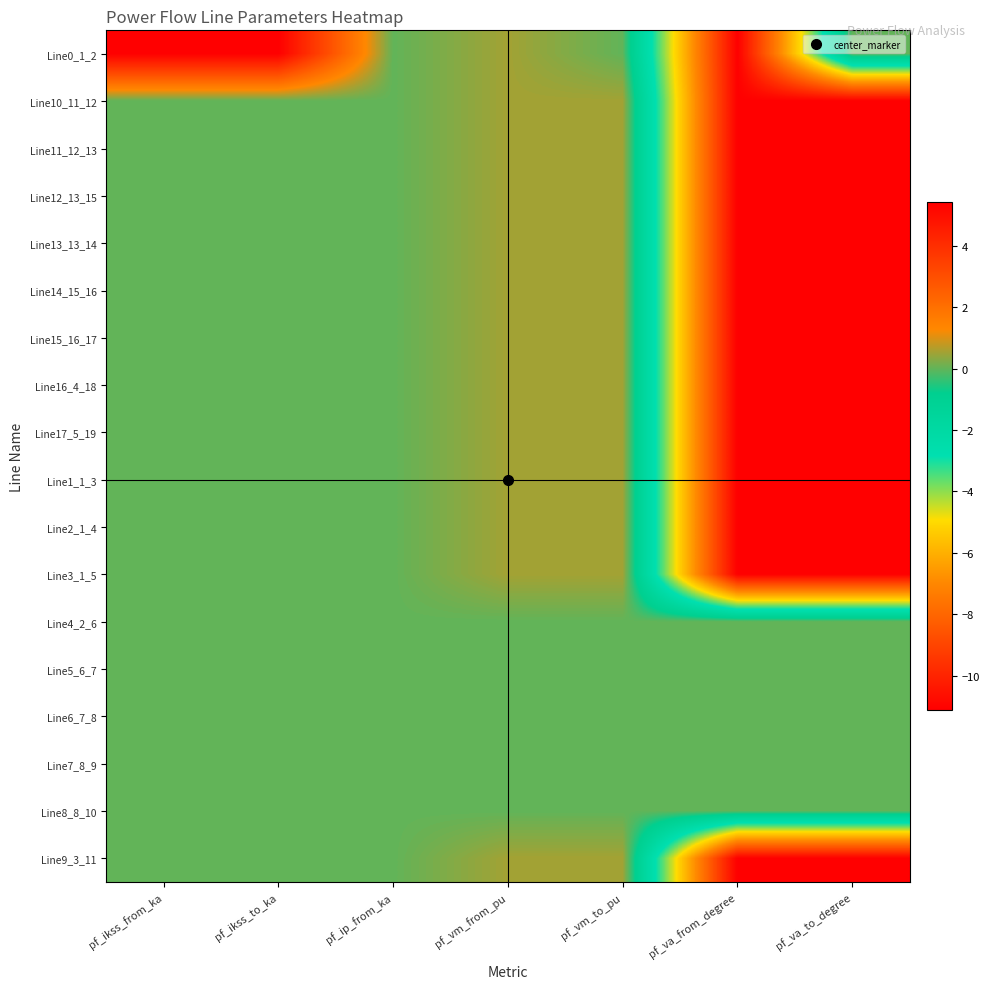

Reading left to right, what are all the values shown in this chart?

Line0_1_2: pf_ikss_from_ka=5.4	pf_ikss_to_ka=5.4	pf_ip_from_ka=0.0	pf_vm_from_pu=0.5	pf_vm_to_pu=0.0	pf_va_from_degree=-11.1	pf_va_to_degree=0.0
Line10_11_12: pf_ikss_from_ka=0.0	pf_ikss_to_ka=0.0	pf_ip_from_ka=0.0	pf_vm_from_pu=0.5	pf_vm_to_pu=0.5	pf_va_from_degree=-11.1	pf_va_to_degree=-11.1
Line11_12_13: pf_ikss_from_ka=0.0	pf_ikss_to_ka=0.0	pf_ip_from_ka=0.0	pf_vm_from_pu=0.5	pf_vm_to_pu=0.5	pf_va_from_degree=-11.1	pf_va_to_degree=-11.1
Line12_13_15: pf_ikss_from_ka=0.0	pf_ikss_to_ka=0.0	pf_ip_from_ka=0.0	pf_vm_from_pu=0.5	pf_vm_to_pu=0.5	pf_va_from_degree=-11.1	pf_va_to_degree=-11.1
Line13_13_14: pf_ikss_from_ka=0.0	pf_ikss_to_ka=0.0	pf_ip_from_ka=0.0	pf_vm_from_pu=0.5	pf_vm_to_pu=0.5	pf_va_from_degree=-11.1	pf_va_to_degree=-11.1
Line14_15_16: pf_ikss_from_ka=0.0	pf_ikss_to_ka=0.0	pf_ip_from_ka=0.0	pf_vm_from_pu=0.5	pf_vm_to_pu=0.5	pf_va_from_degree=-11.1	pf_va_to_degree=-11.1
Line15_16_17: pf_ikss_from_ka=0.0	pf_ikss_to_ka=0.0	pf_ip_from_ka=0.0	pf_vm_from_pu=0.5	pf_vm_to_pu=0.5	pf_va_from_degree=-11.1	pf_va_to_degree=-11.1
Line16_4_18: pf_ikss_from_ka=0.0	pf_ikss_to_ka=0.0	pf_ip_from_ka=0.0	pf_vm_from_pu=0.5	pf_vm_to_pu=0.5	pf_va_from_degree=-11.1	pf_va_to_degree=-11.1
Line17_5_19: pf_ikss_from_ka=0.0	pf_ikss_to_ka=0.0	pf_ip_from_ka=0.0	pf_vm_from_pu=0.5	pf_vm_to_pu=0.5	pf_va_from_degree=-11.1	pf_va_to_degree=-11.1
Line1_1_3: pf_ikss_from_ka=0.0	pf_ikss_to_ka=0.0	pf_ip_from_ka=0.0	pf_vm_from_pu=0.5	pf_vm_to_pu=0.5	pf_va_from_degree=-11.1	pf_va_to_degree=-11.1
Line2_1_4: pf_ikss_from_ka=0.0	pf_ikss_to_ka=0.0	pf_ip_from_ka=0.0	pf_vm_from_pu=0.5	pf_vm_to_pu=0.5	pf_va_from_degree=-11.1	pf_va_to_degree=-11.1
Line3_1_5: pf_ikss_from_ka=0.0	pf_ikss_to_ka=0.0	pf_ip_from_ka=0.0	pf_vm_from_pu=0.5	pf_vm_to_pu=0.5	pf_va_from_degree=-11.1	pf_va_to_degree=-11.1
Line4_2_6: pf_ikss_from_ka=0.0	pf_ikss_to_ka=0.0	pf_ip_from_ka=0.0	pf_vm_from_pu=0.0	pf_vm_to_pu=0.0	pf_va_from_degree=0.0	pf_va_to_degree=0.0
Line5_6_7: pf_ikss_from_ka=0.0	pf_ikss_to_ka=0.0	pf_ip_from_ka=0.0	pf_vm_from_pu=0.0	pf_vm_to_pu=0.0	pf_va_from_degree=0.0	pf_va_to_degree=0.0
Line6_7_8: pf_ikss_from_ka=0.0	pf_ikss_to_ka=0.0	pf_ip_from_ka=0.0	pf_vm_from_pu=0.0	pf_vm_to_pu=0.0	pf_va_from_degree=0.0	pf_va_to_degree=0.0
Line7_8_9: pf_ikss_from_ka=0.0	pf_ikss_to_ka=0.0	pf_ip_from_ka=0.0	pf_vm_from_pu=0.0	pf_vm_to_pu=0.0	pf_va_from_degree=0.0	pf_va_to_degree=0.0
Line8_8_10: pf_ikss_from_ka=0.0	pf_ikss_to_ka=0.0	pf_ip_from_ka=0.0	pf_vm_from_pu=0.0	pf_vm_to_pu=0.0	pf_va_from_degree=0.0	pf_va_to_degree=0.0
Line9_3_11: pf_ikss_from_ka=0.0	pf_ikss_to_ka=0.0	pf_ip_from_ka=0.0	pf_vm_from_pu=0.5	pf_vm_to_pu=0.5	pf_va_from_degree=-11.1	pf_va_to_degree=-11.1